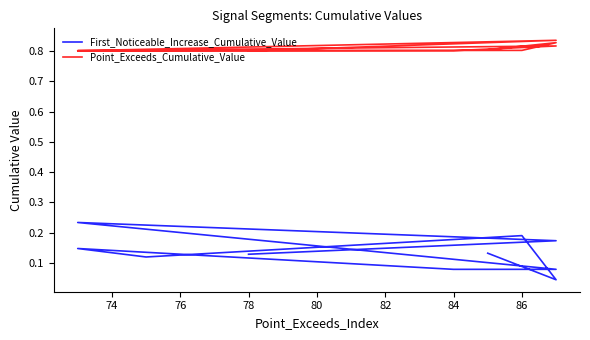

What is the difference between the maximum and minimum values in the First_Noticeable_Increase_Cumulative_Value series?

0.2